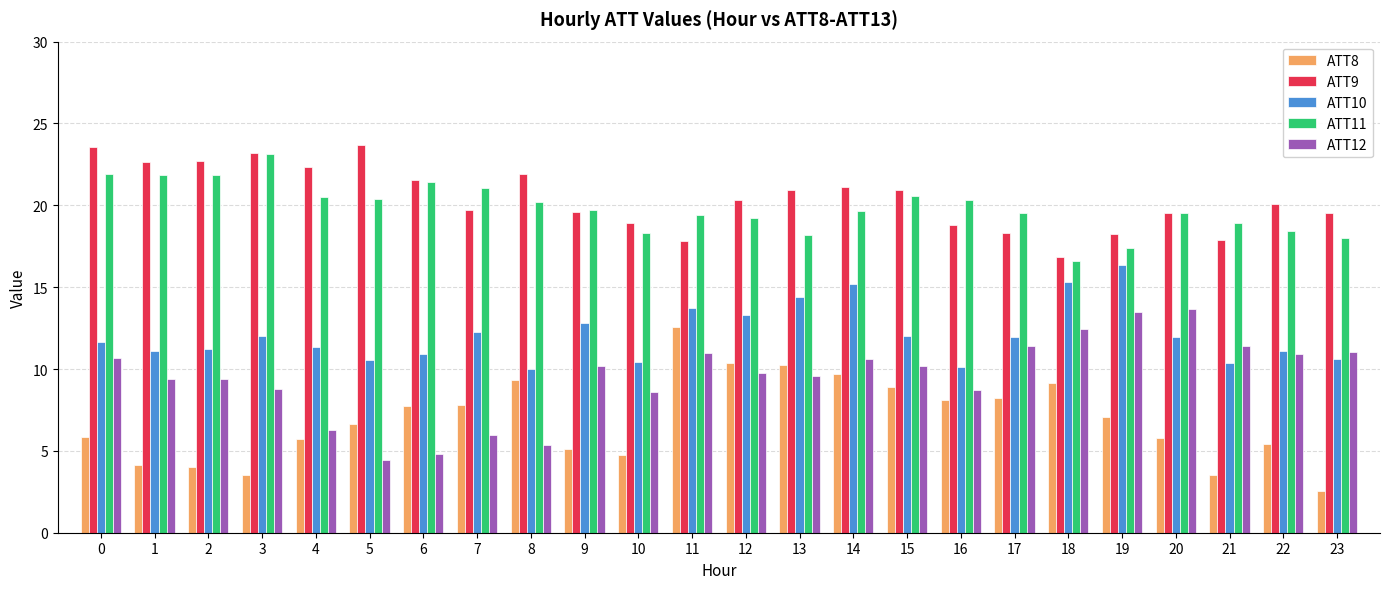

At which category is the sum across all series the highest?

14